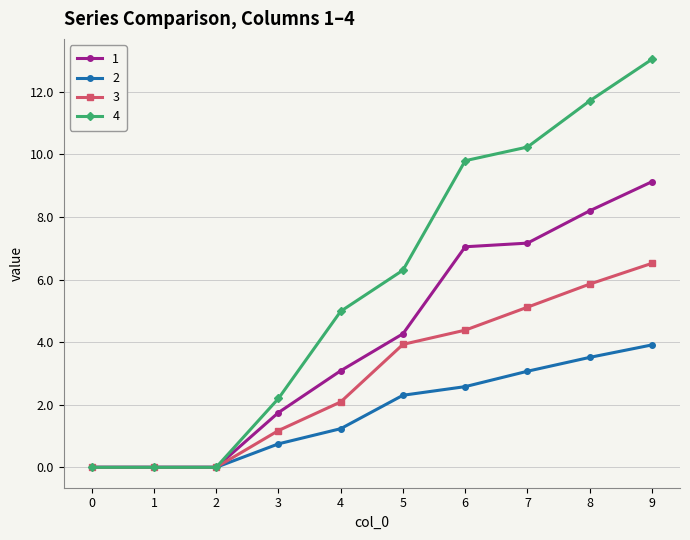

What is the total value across all series at 7?

25.6